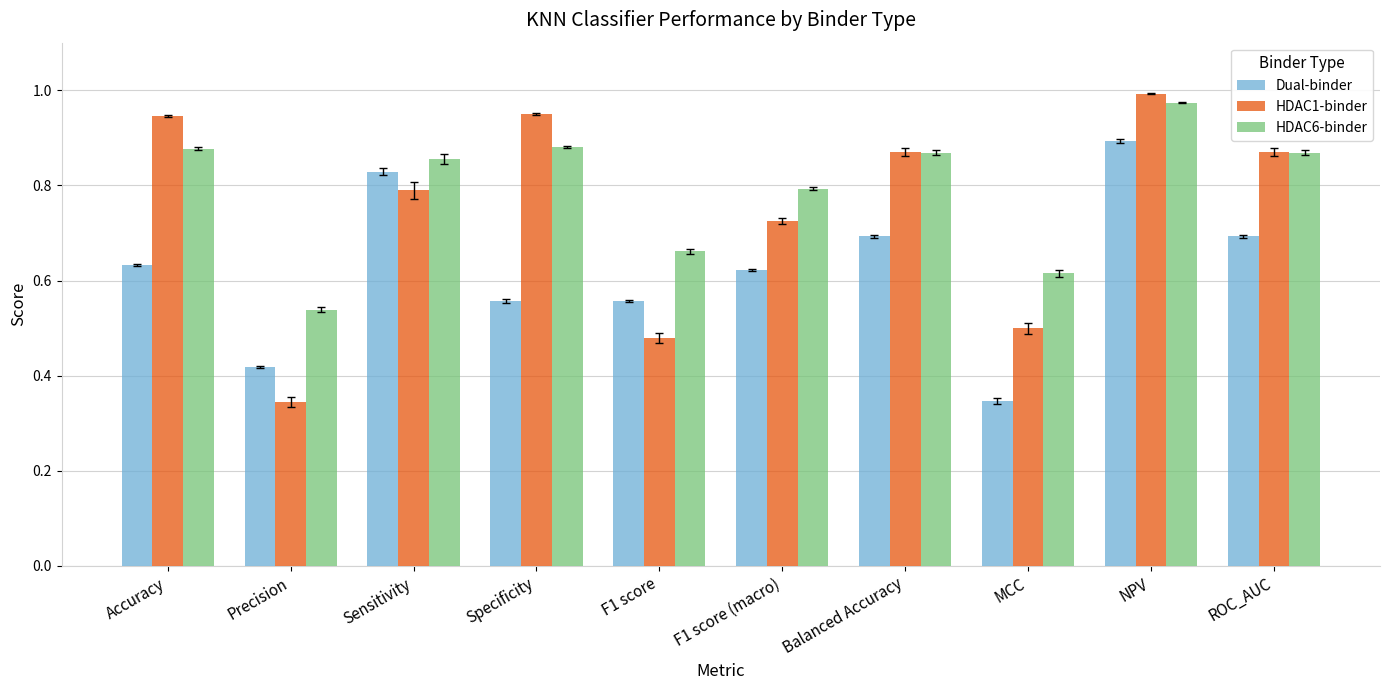

Rank the series by their maximum value, from highest to lowest.

HDAC1-binder, HDAC6-binder, Dual-binder